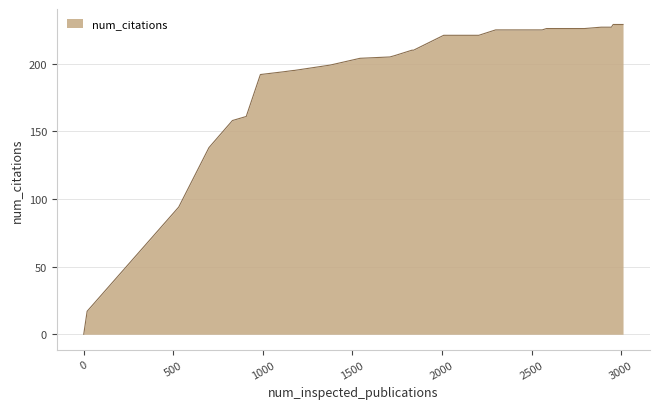

What is the difference between the maximum and minimum values?

229